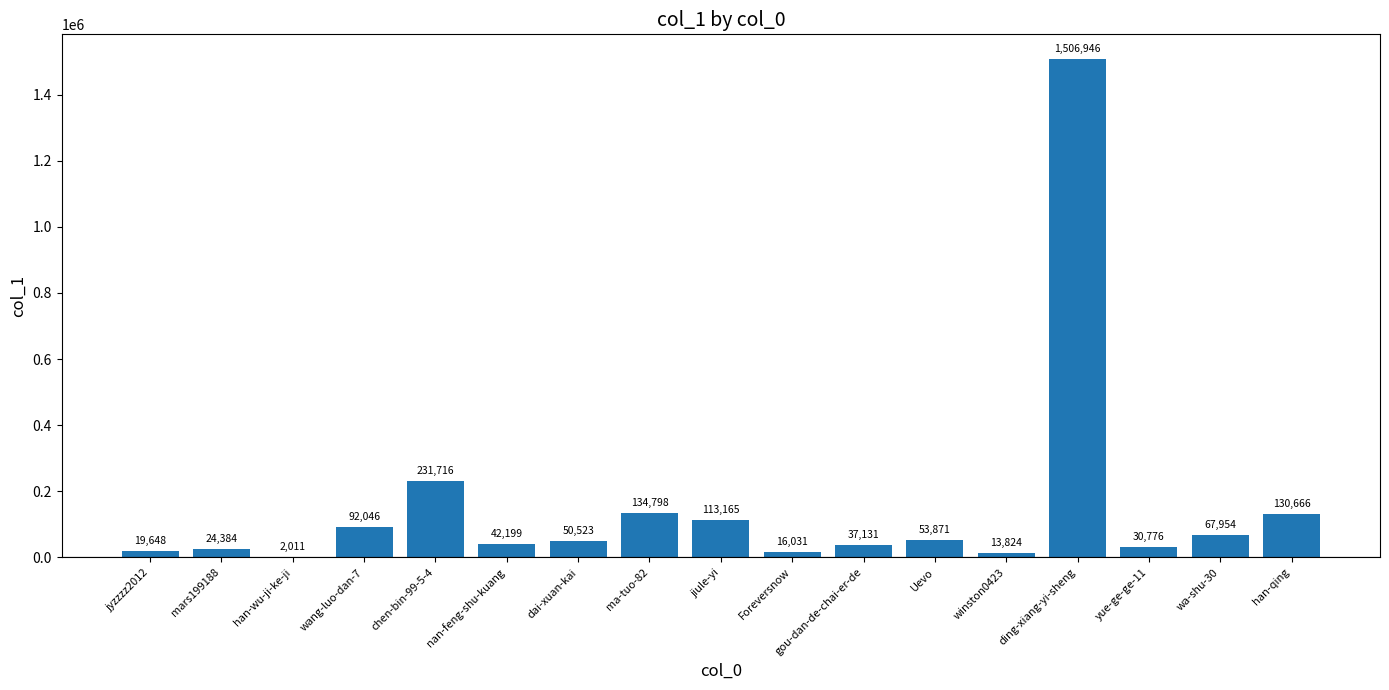

Reading left to right, transcribe all the data shown in this chart.

19648	24384	2011	92046	231716	42199	50523	134798	113165	16031	37131	53871	13824	1506946	30776	67954	130666